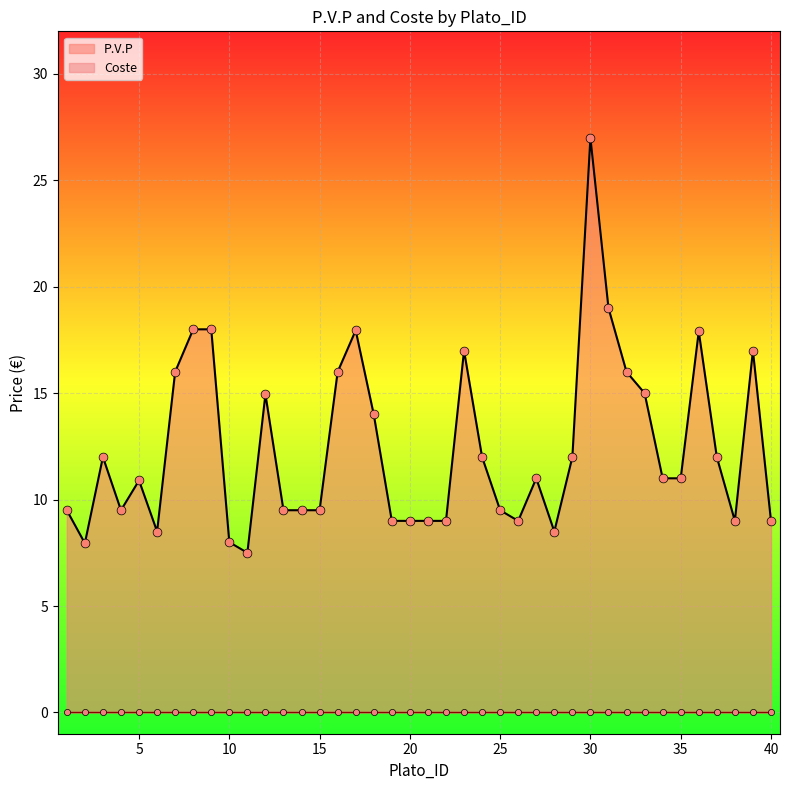

Between 9 and 18, which is larger?

9